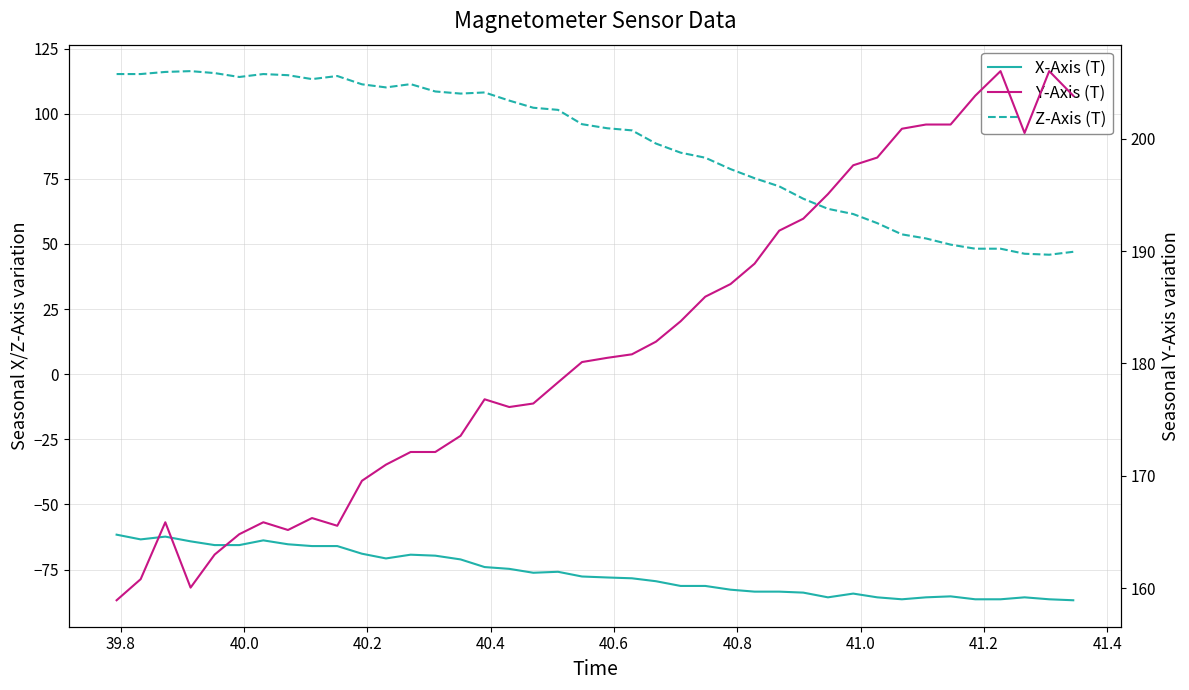

True or false: Z-Axis (T) has more than 1 points higher than both neighbors.

True